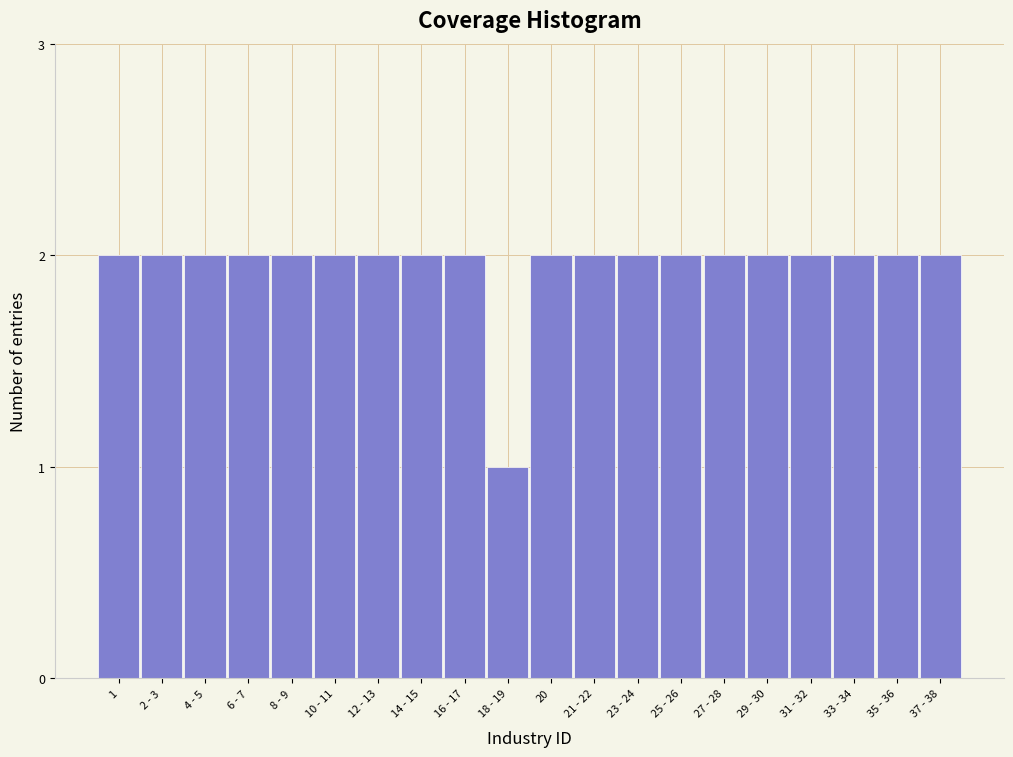

Reading left to right, list all the values displayed in this chart.

2	2	2	2	2	2	2	2	2	1	2	2	2	2	2	2	2	2	2	2